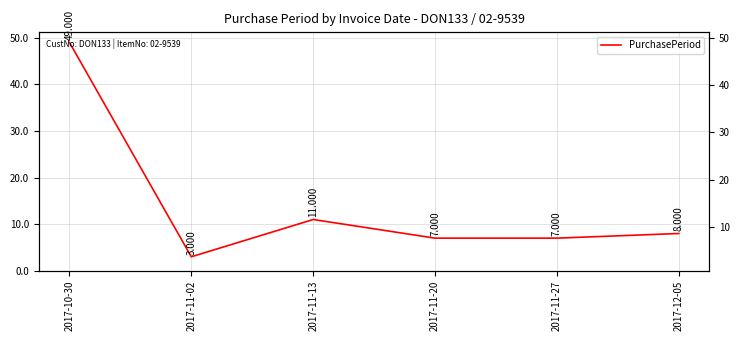

True or false: the data shows 8 at 2017-12-05.

True